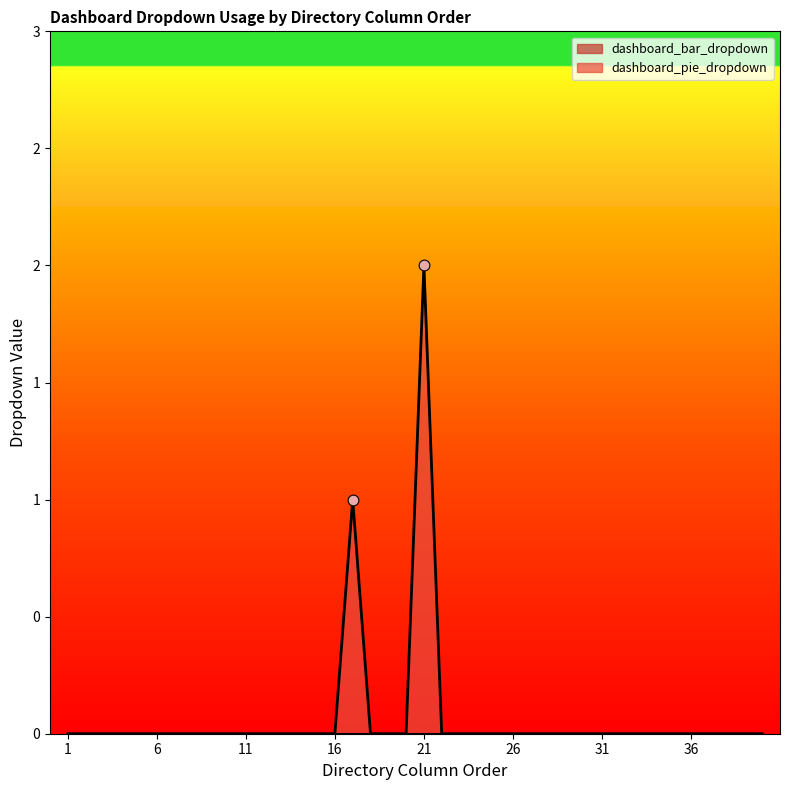

Between 9 and 2, which is larger?

9